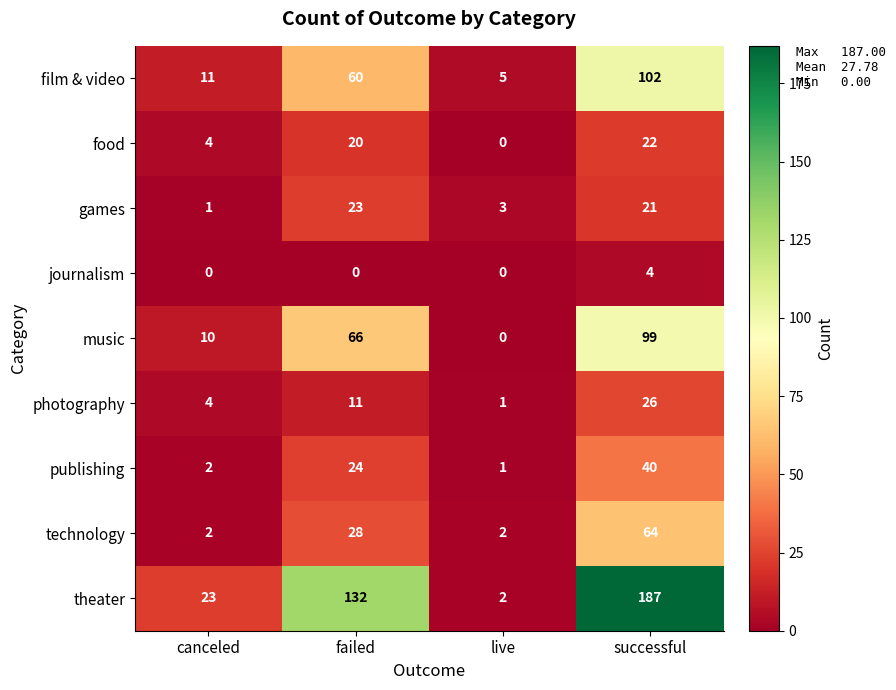

The value of film & video at failed is 60. True or false?

True